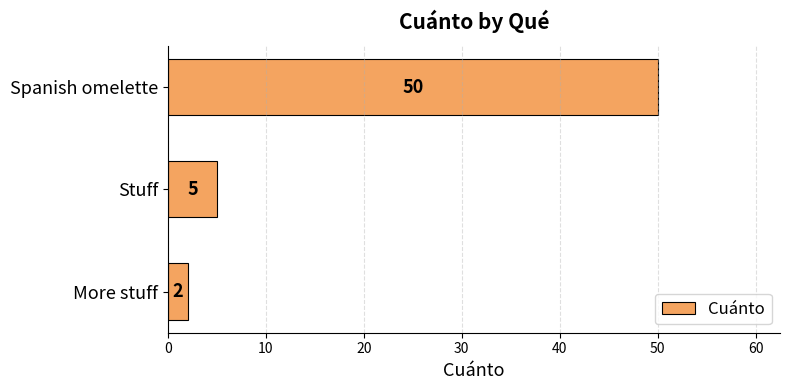

What is the label of the 3rd bar from the top?

More stuff